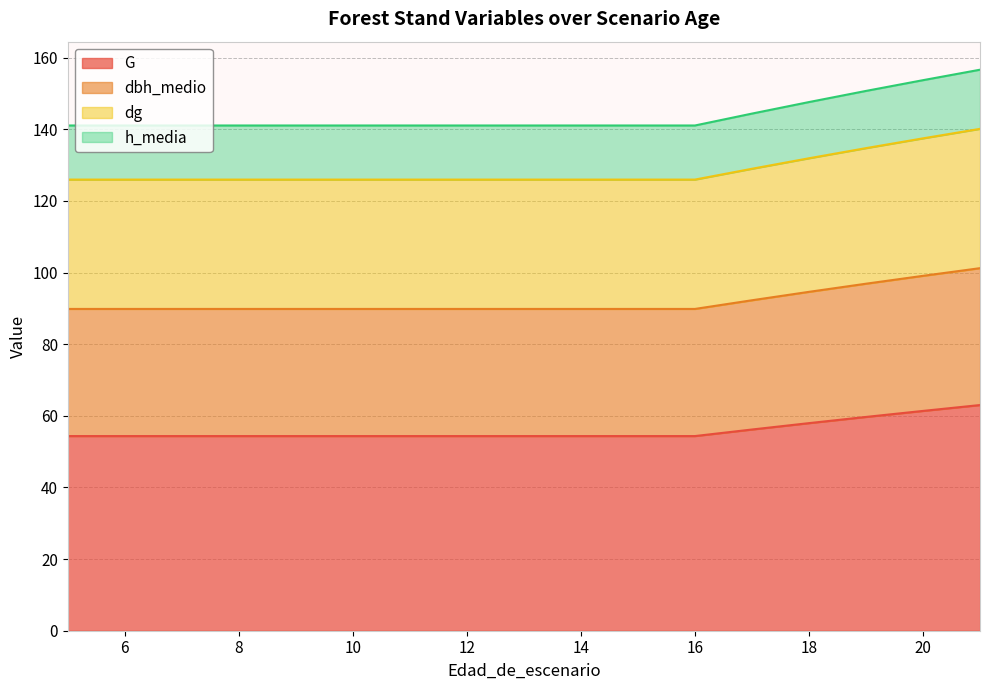

What is the highest value of the G series?

63.0